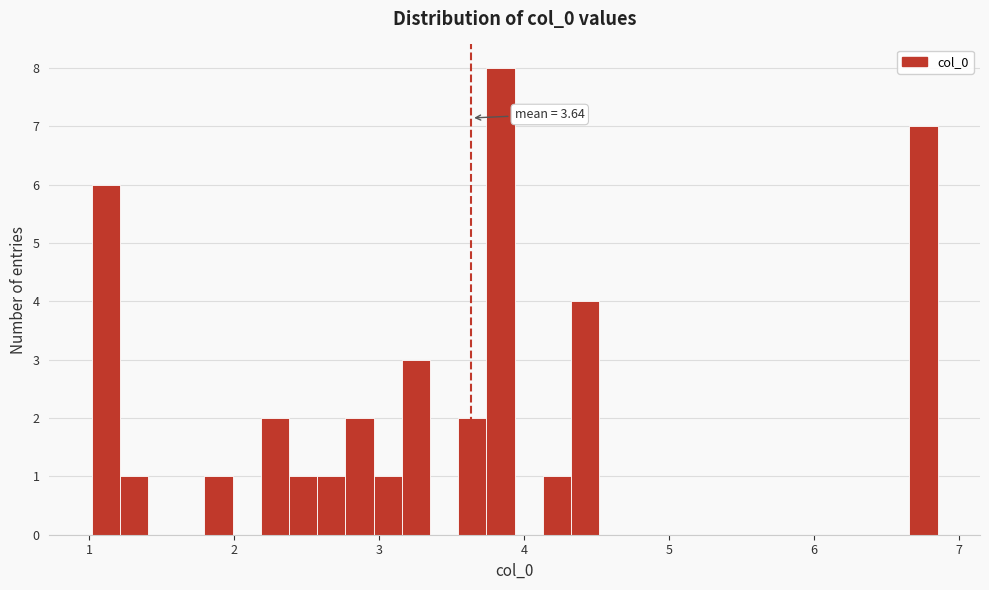

Around what value on the x-axis is the tallest bar? Give the approximate position of its centre, as read against the axis.

3.8